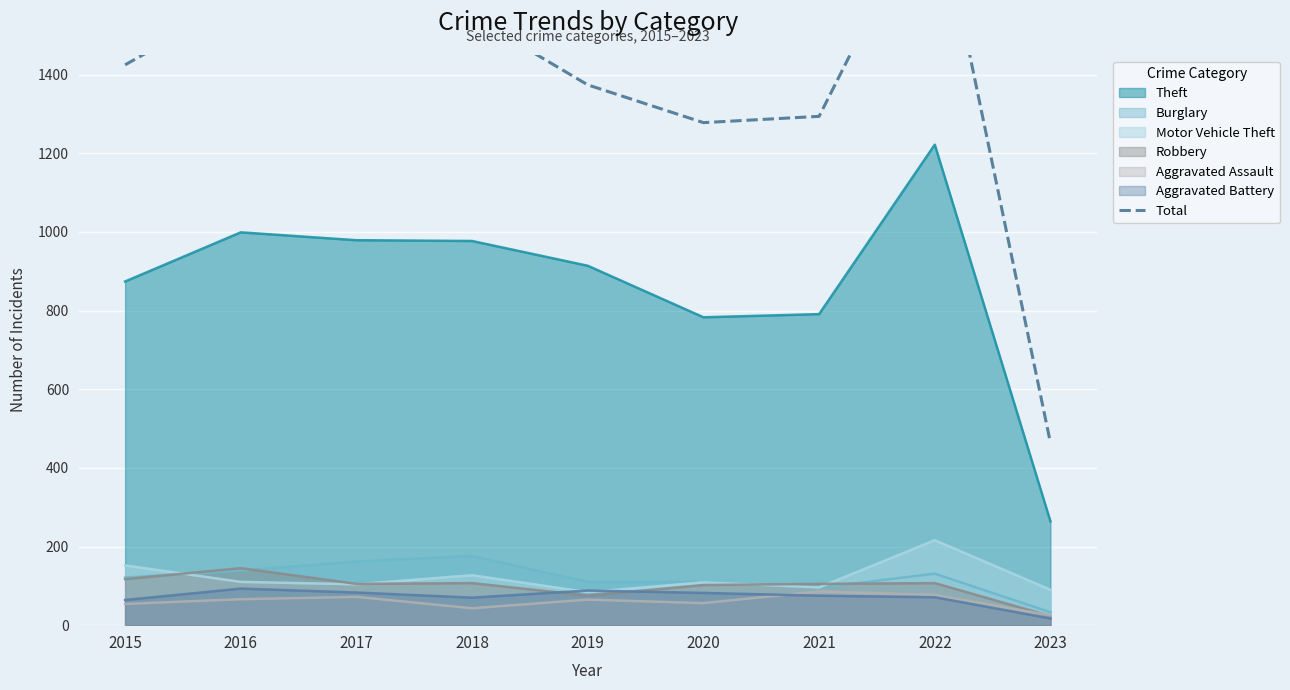

Reading right to left, transcribe all the data shown in this chart.

2023=464	2022=1878	2021=1294	2020=1278	2019=1374	2018=1548	2017=1555	2016=1590	2015=1425